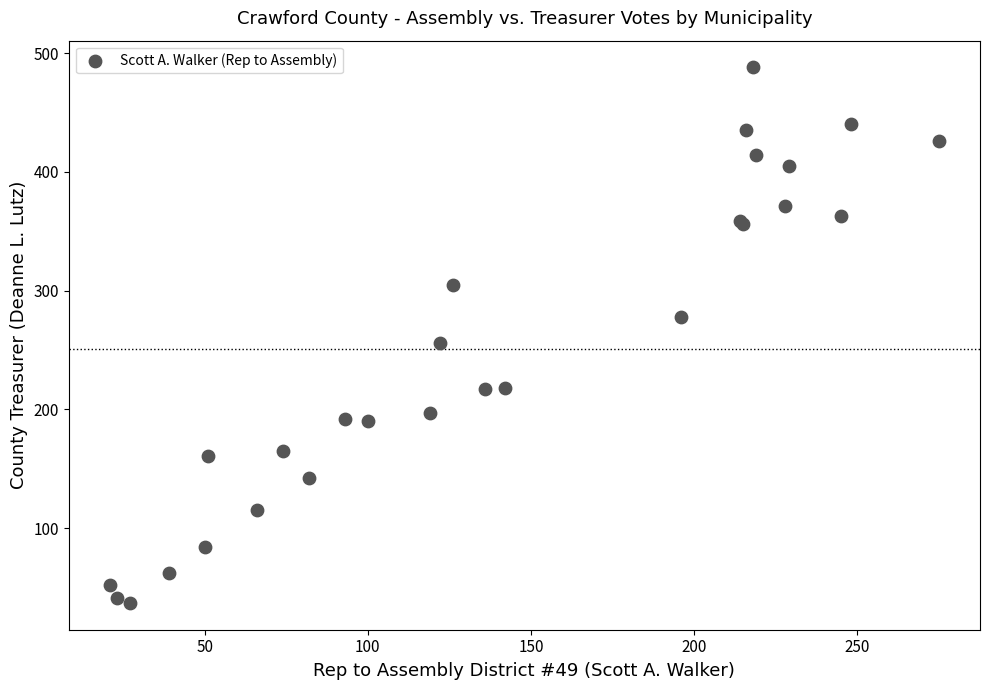

What Y value in the scatter plot is closest to 262?

256